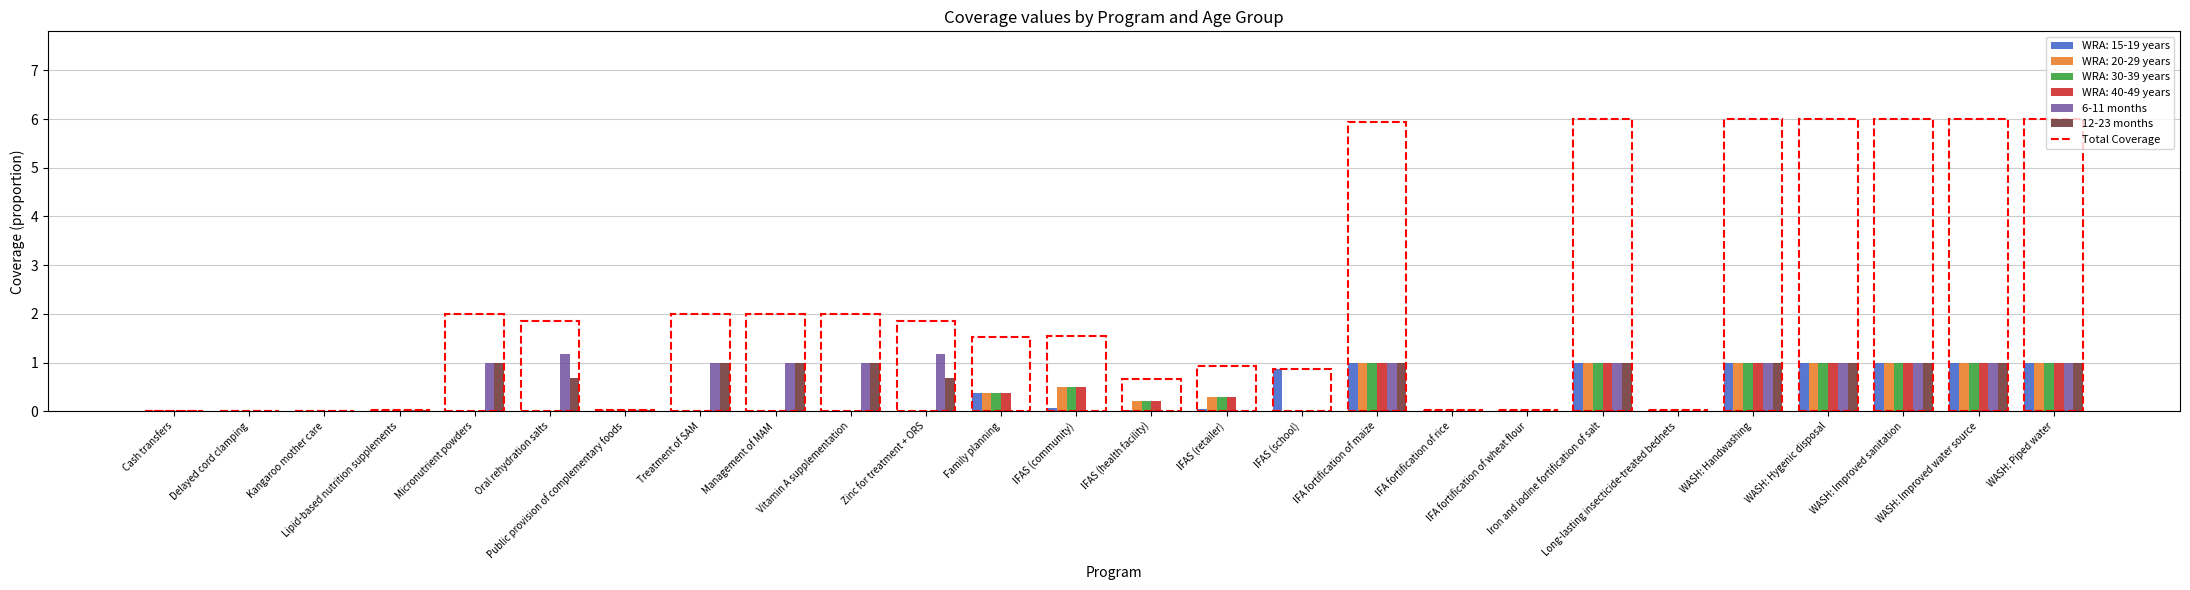

What is the maximum value shown in the chart?

1.2